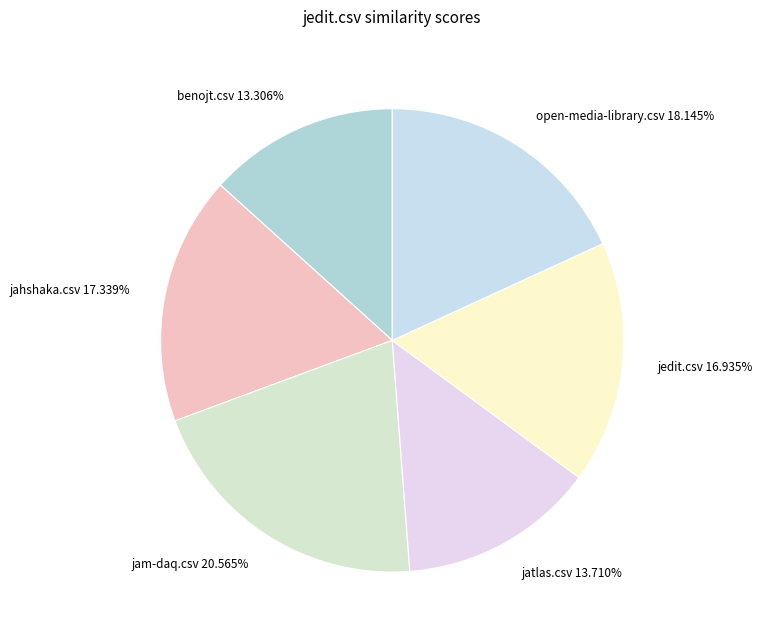

To the nearest percent, what percentage of the pie is jatlas.csv?

14%